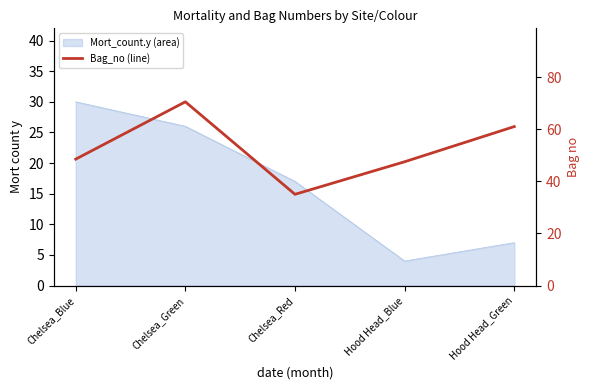

What is the greatest value displayed?

70.5